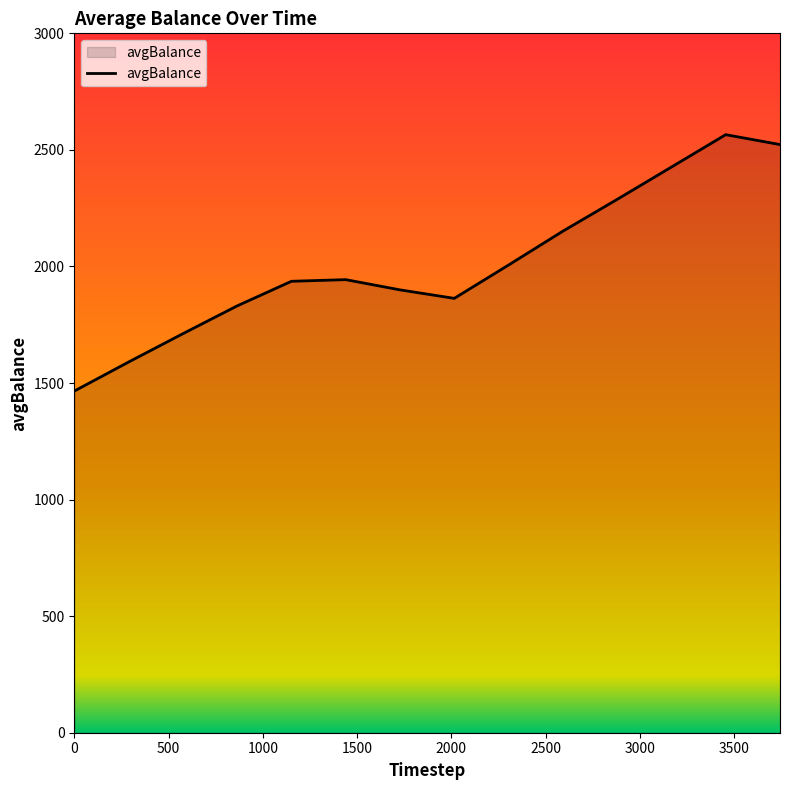

What is the greatest value displayed?

2565.4